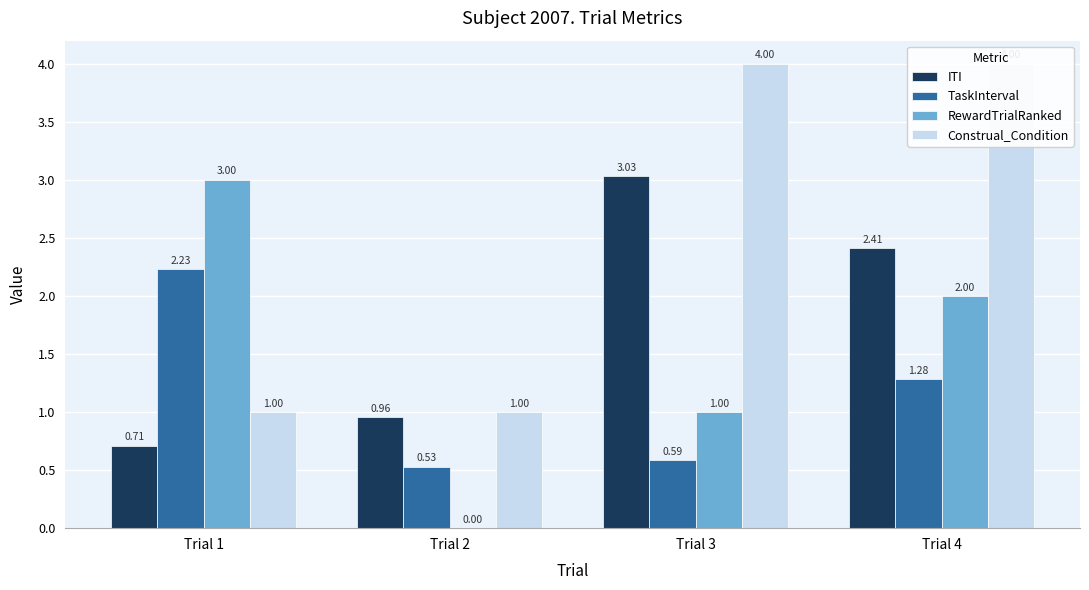

Rank the series by their maximum value, from highest to lowest.

Construal_Condition, ITI, RewardTrialRanked, TaskInterval